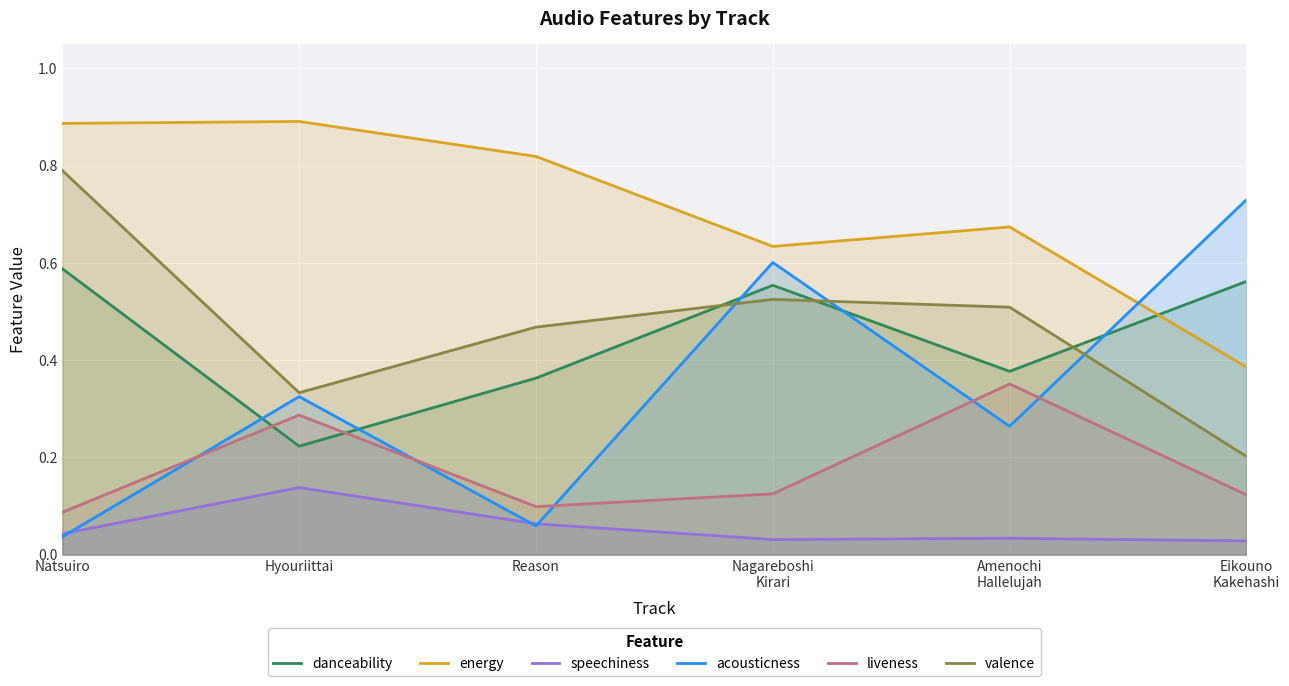

List the series in order of their peak value, highest first.

energy, valence, acousticness, danceability, liveness, speechiness